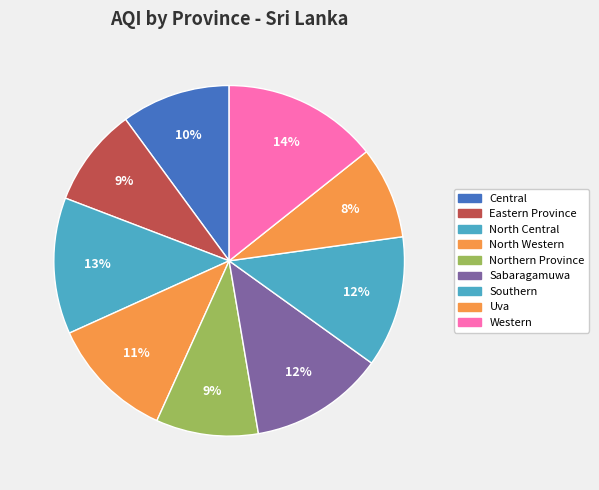

To the nearest percent, what portion does North Western represent?

11%